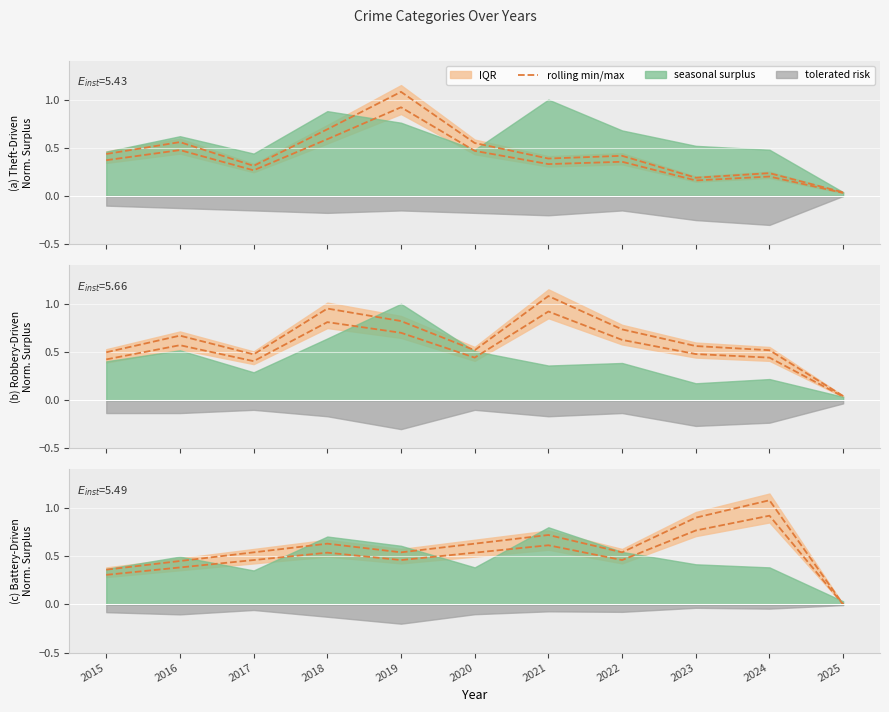

At which category does the data reach its first local valley?

2019